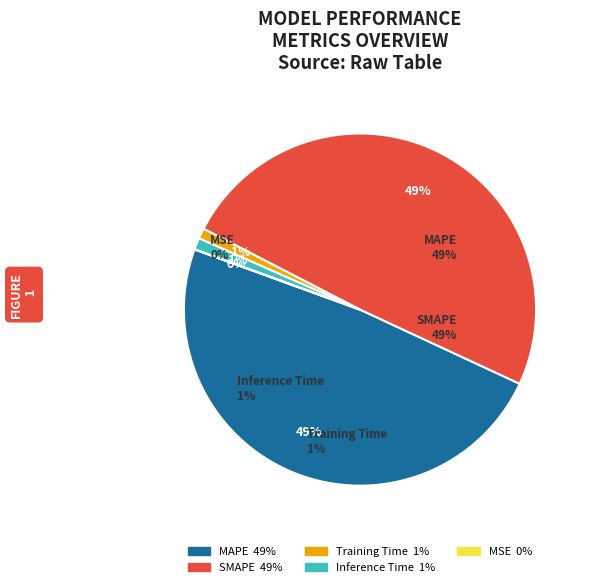

How many slices are in this pie chart?

5